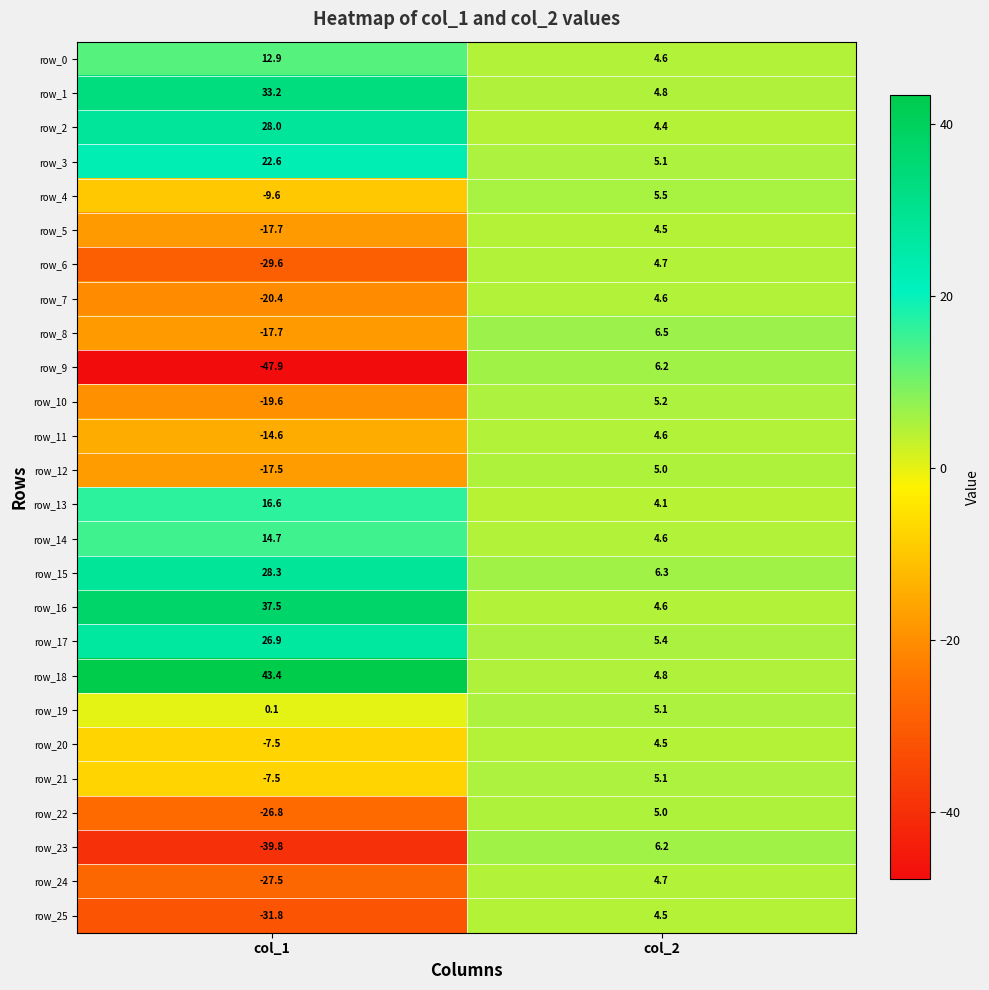

Is it true that row_6 equals 4.7 at col_2?

True